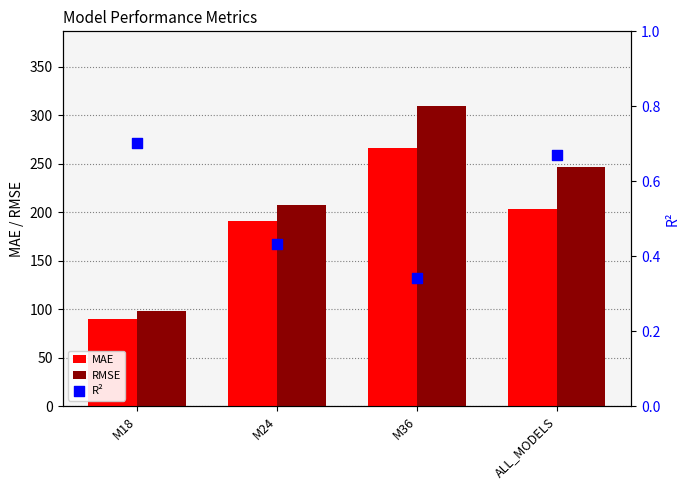

Which series has the widest spread of Y values?

RMSE